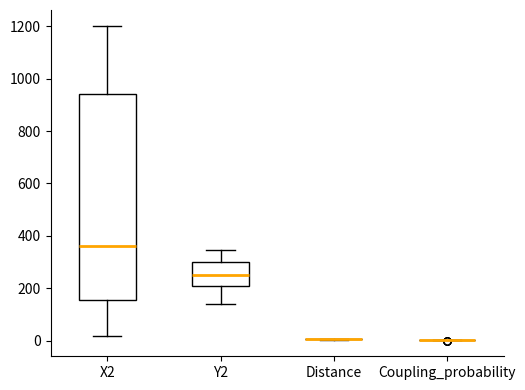

Where does the median line of the box for X2 sit on the y-axis? The values are not printed on the chart, so give them approximately, as read against the axis.

360